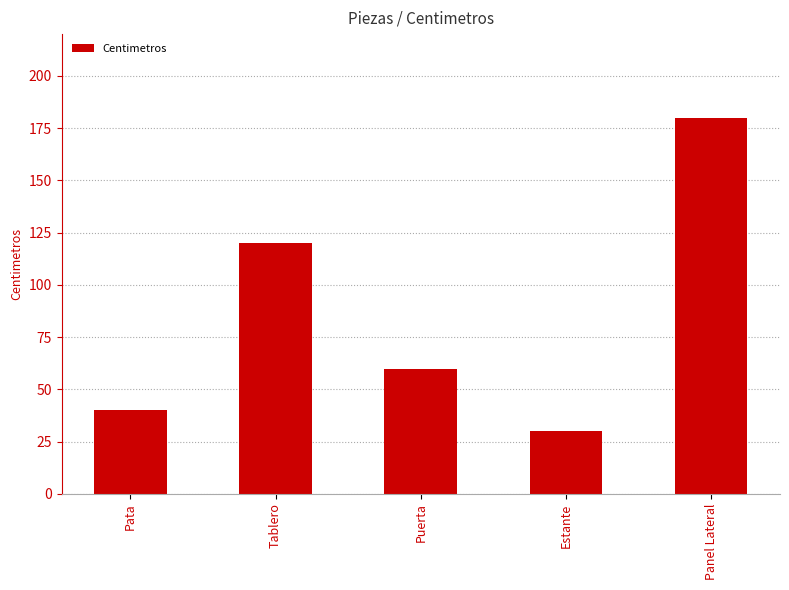

What is the sum of the values at Estante and Puerta?

90